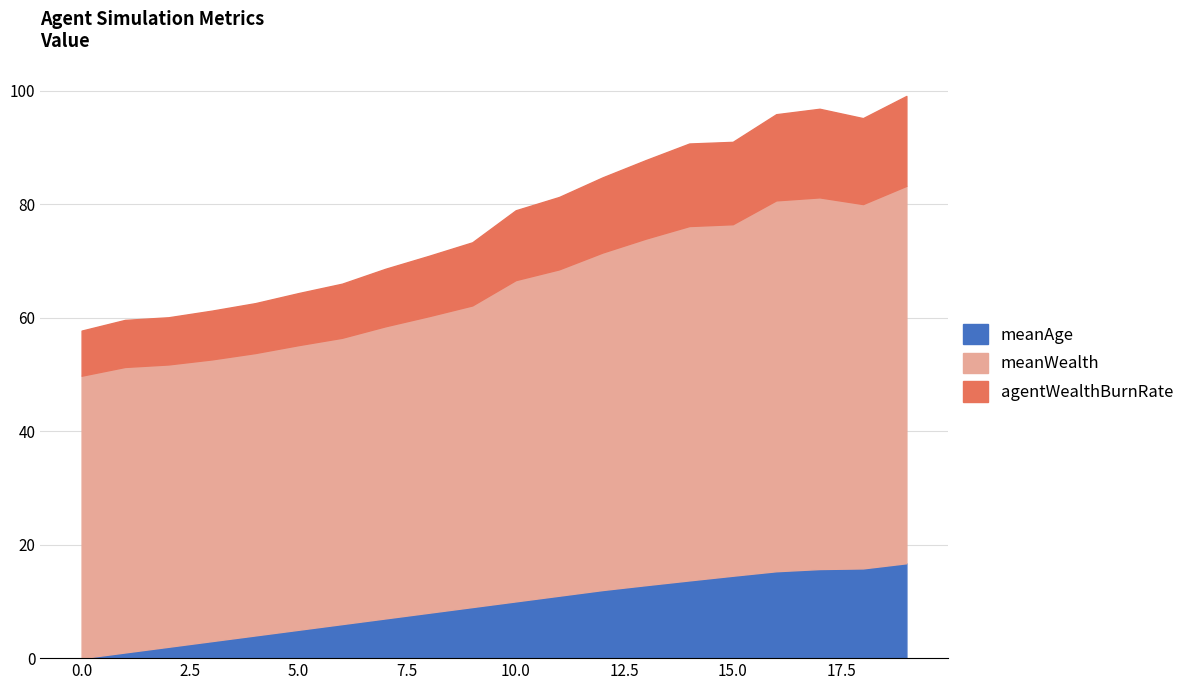

What is the maximum value for meanAge?

16.7